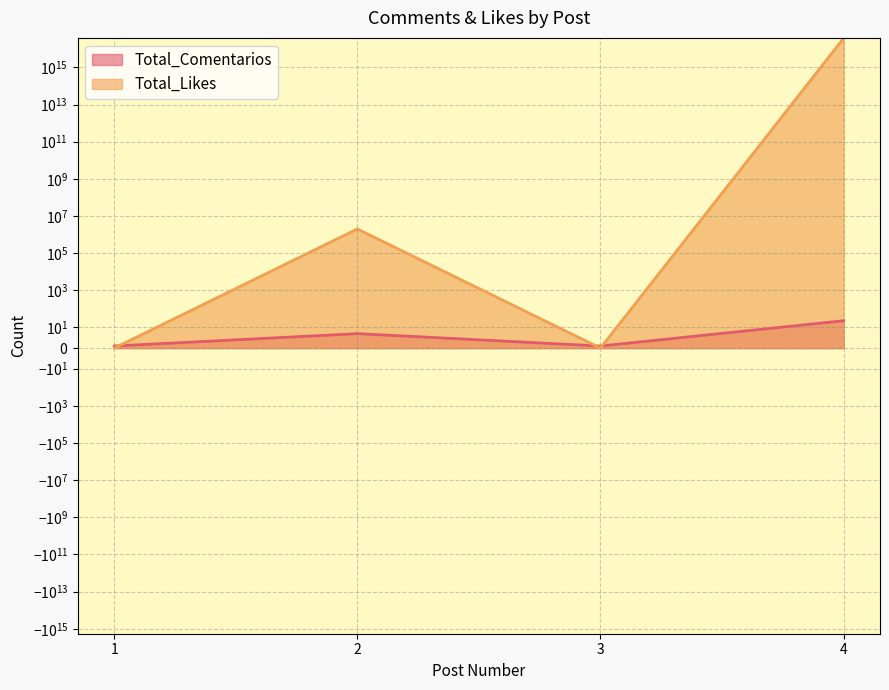

True or false: Total_Likes has a value of 3518824 at 2.

False